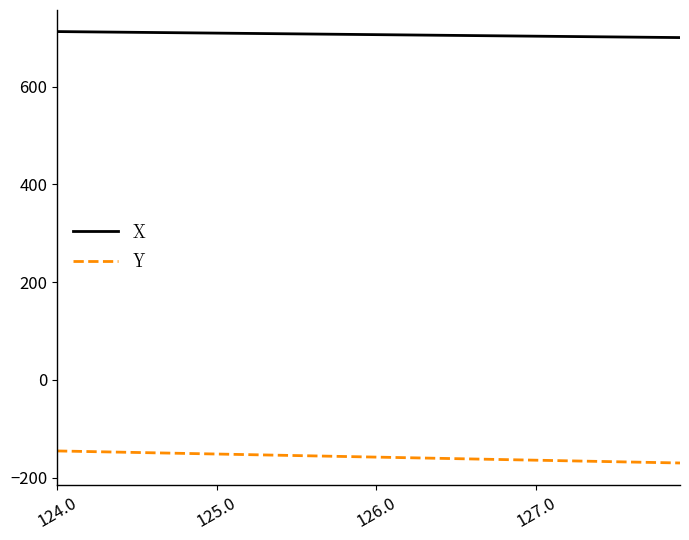

What is the difference between the maximum and minimum values in the X series?

12.3